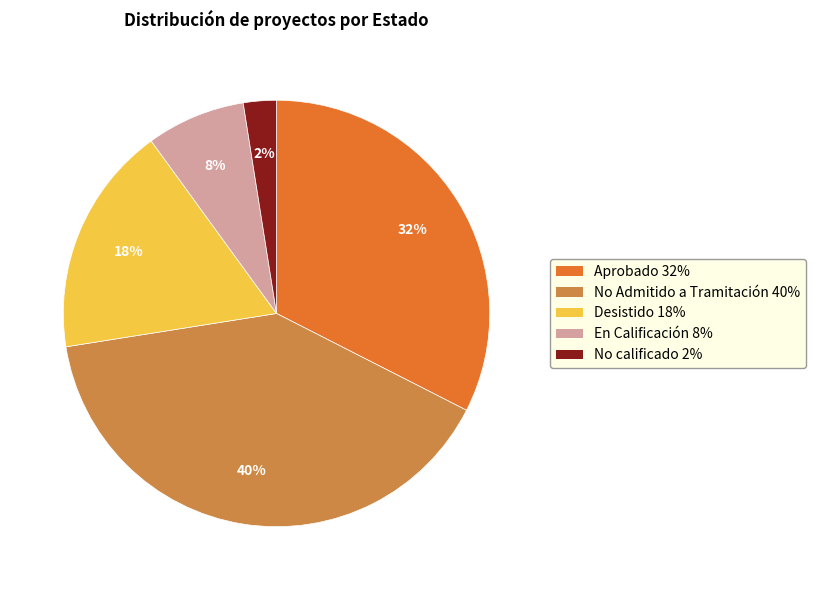

Is there any slice that represents more than half of the pie?

No